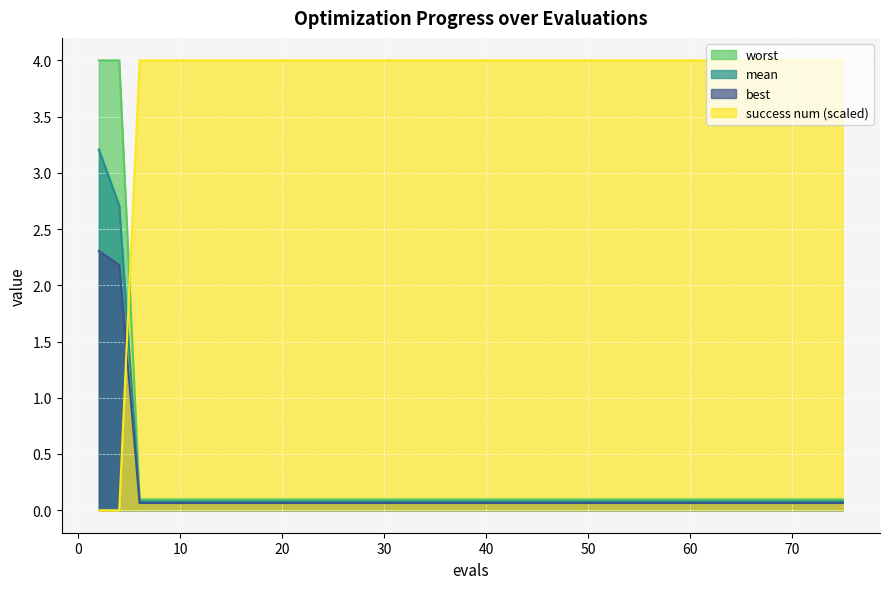

What is the sum of the worst values at 6 and 21?

0.2